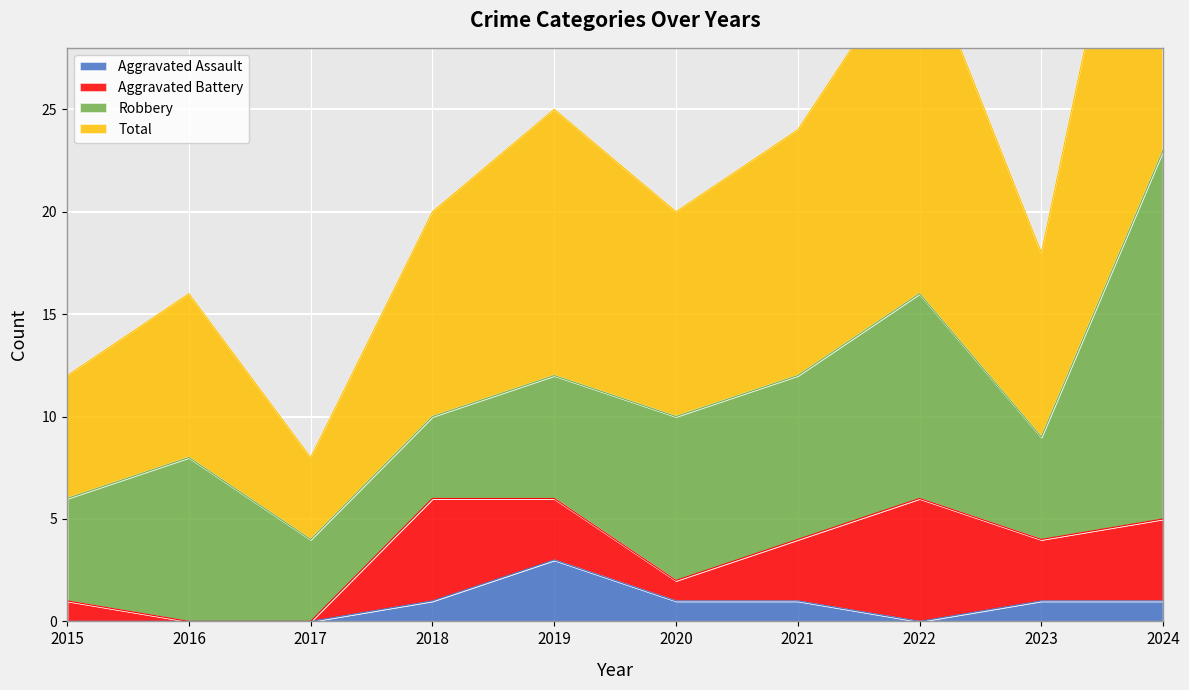

The Aggravated Assault series shows 0 at 2016. True or false?

True